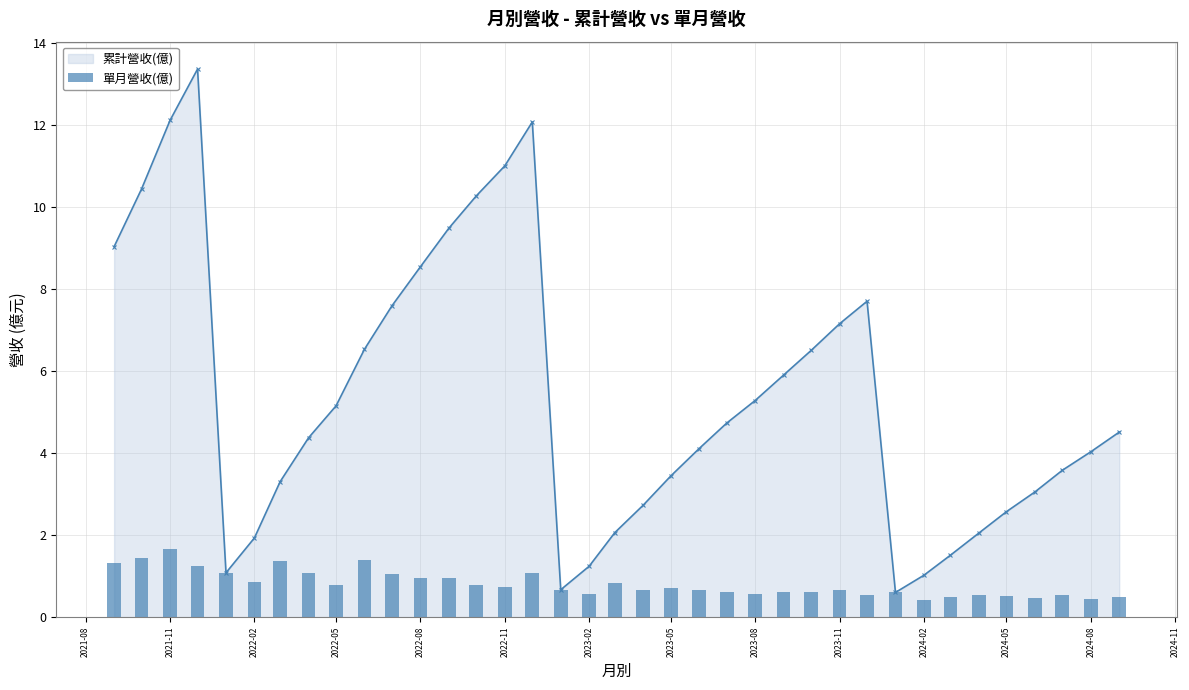

Reading left to right, transcribe all the data shown in this chart.

1.3	1.4	1.7	1.2	1.1	0.8	1.4	1.1	0.8	1.4	1.1	1.0	0.9	0.8	0.7	1.1	0.7	0.6	0.8	0.7	0.7	0.7	0.6	0.6	0.6	0.6	0.7	0.5	0.6	0.4	0.5	0.5	0.5	0.5	0.5	0.5	0.5